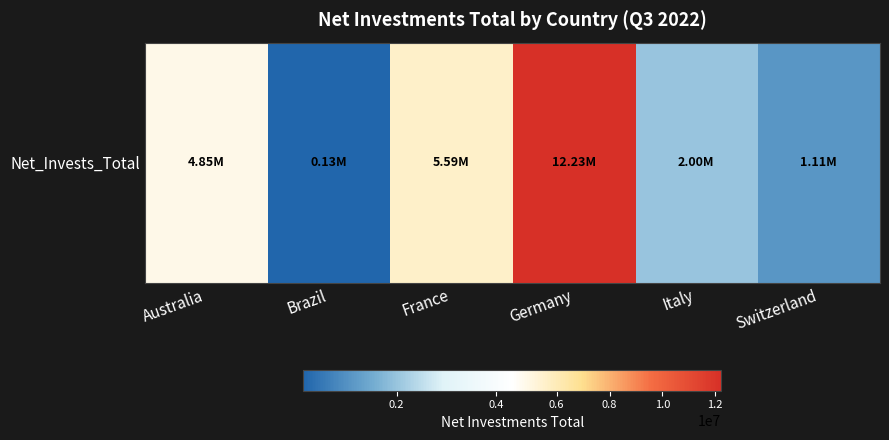

List the labels in order of value, largest first.

Germany, France, Australia, Italy, Switzerland, Brazil